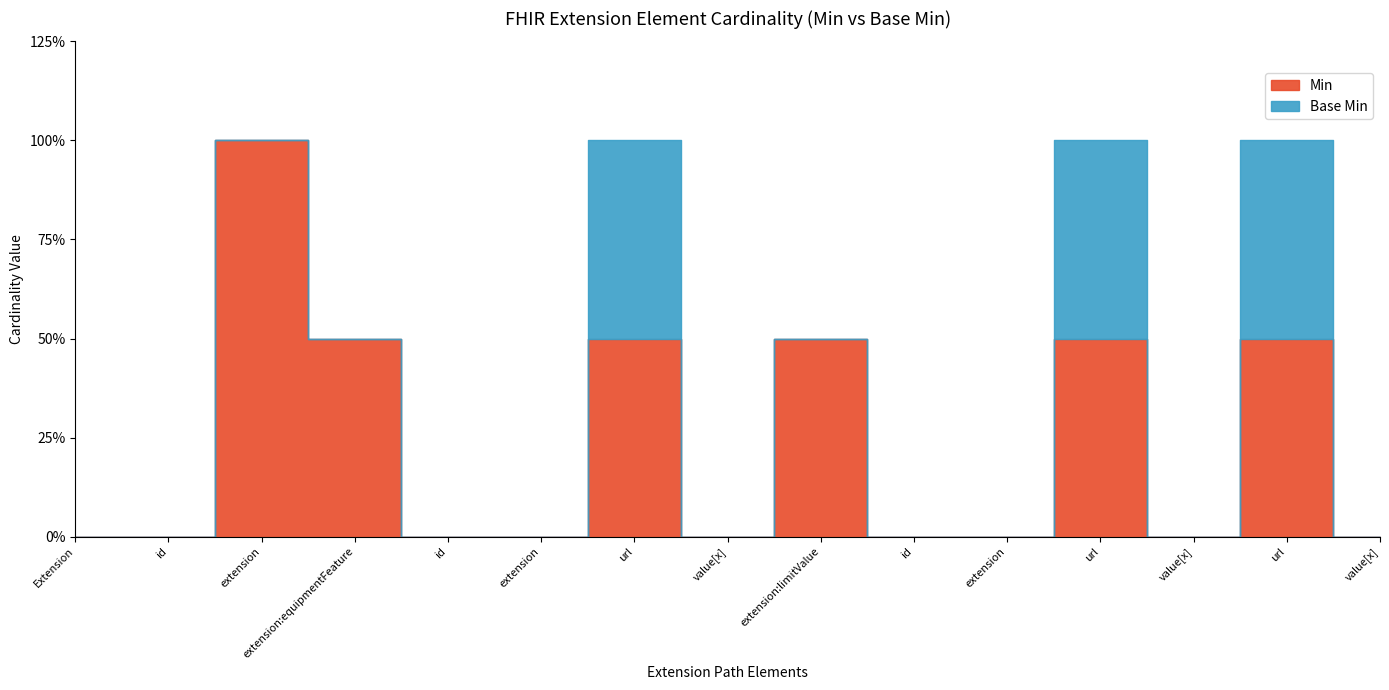

Which has a higher value, Extension.extension:limitValue.url or Extension.extension:equipmentFeature.url?

Extension.extension:limitValue.url